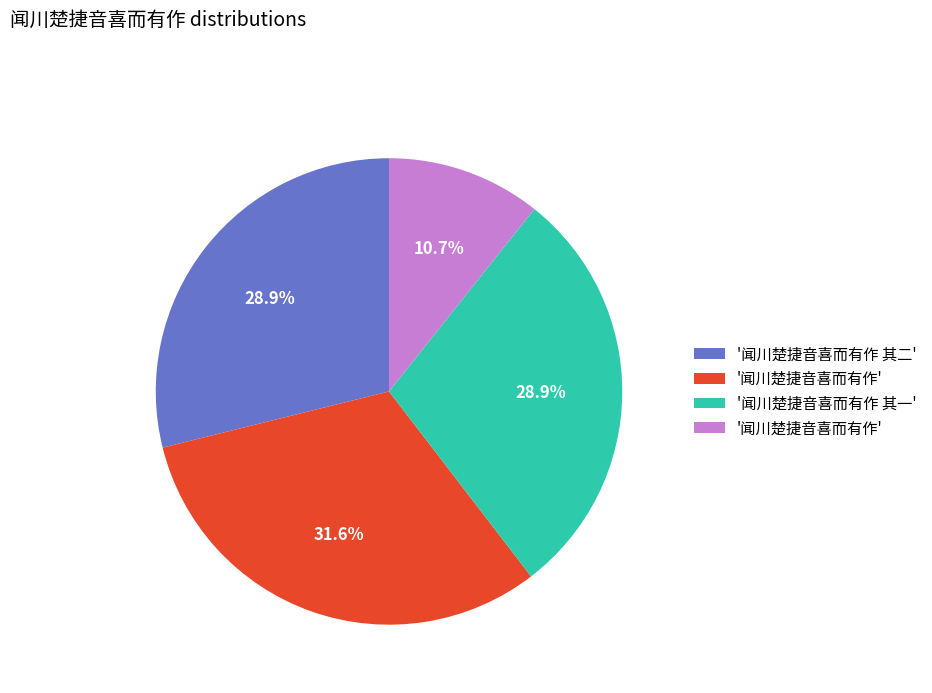

Is there a majority slice in this chart?

No